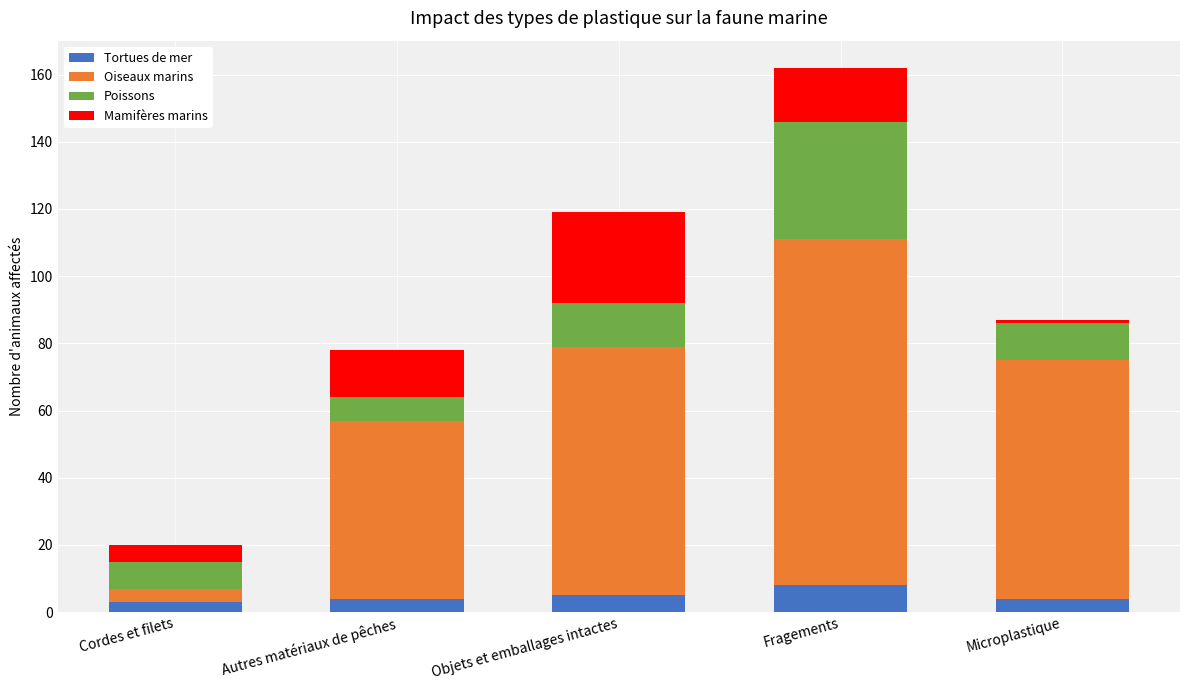

Count the number of categories in the chart.

5